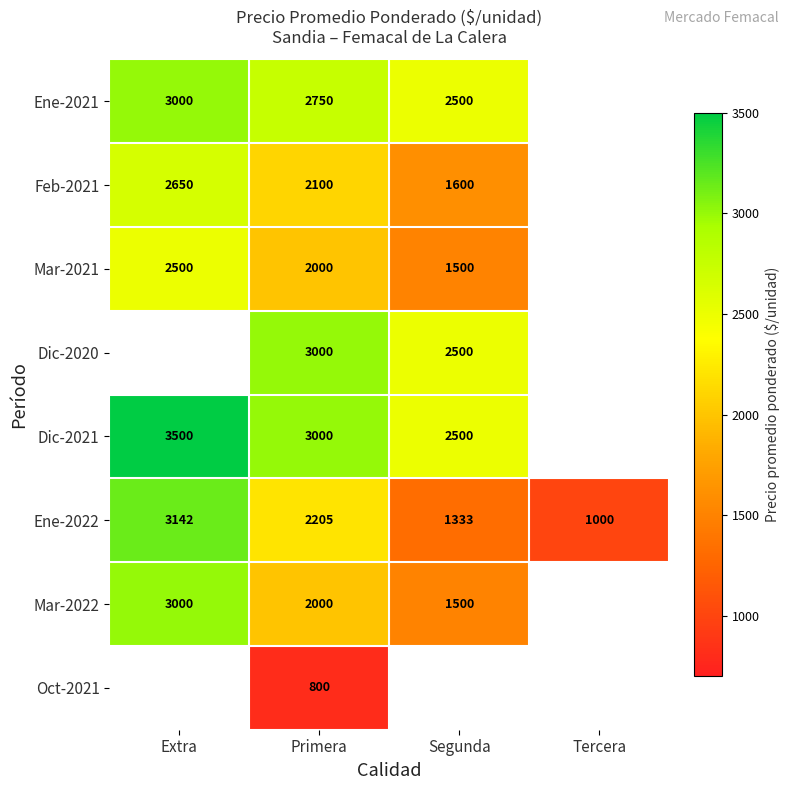

List the labels in order of Ene-2022 value, smallest first.

Tercera, Segunda, Primera, Extra